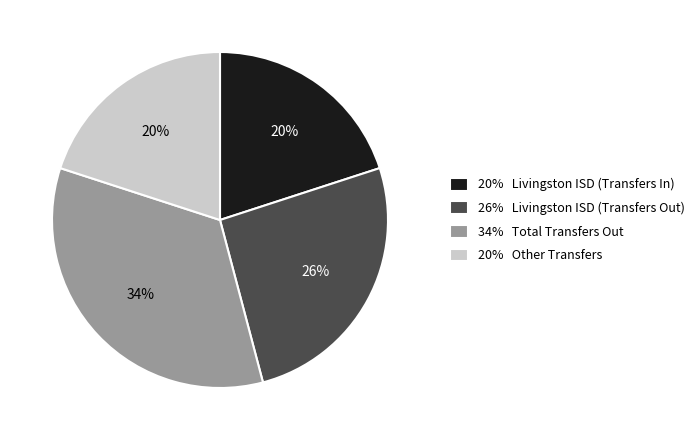

To the nearest percent, what portion does 20% Other Transfers represent?

20%